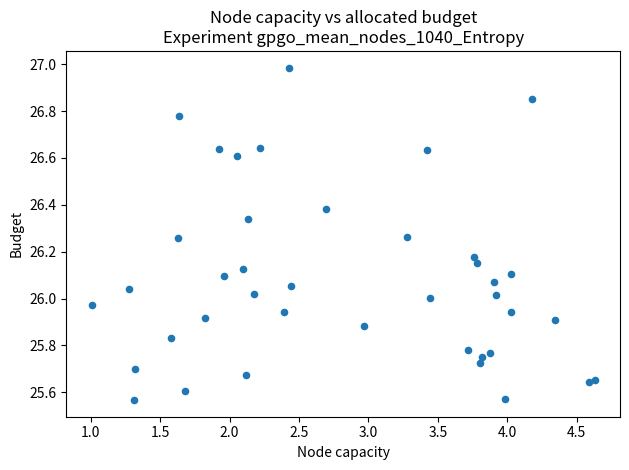

What is the range of X values (max minus min)?

3.6